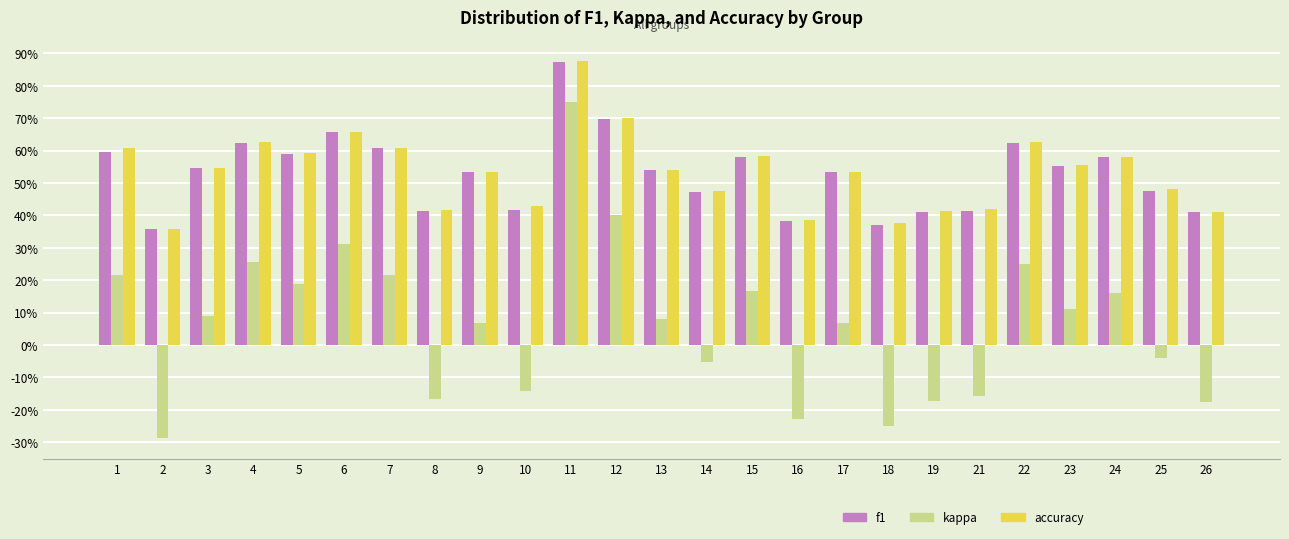

What is the average value of the kappa series?

0.1